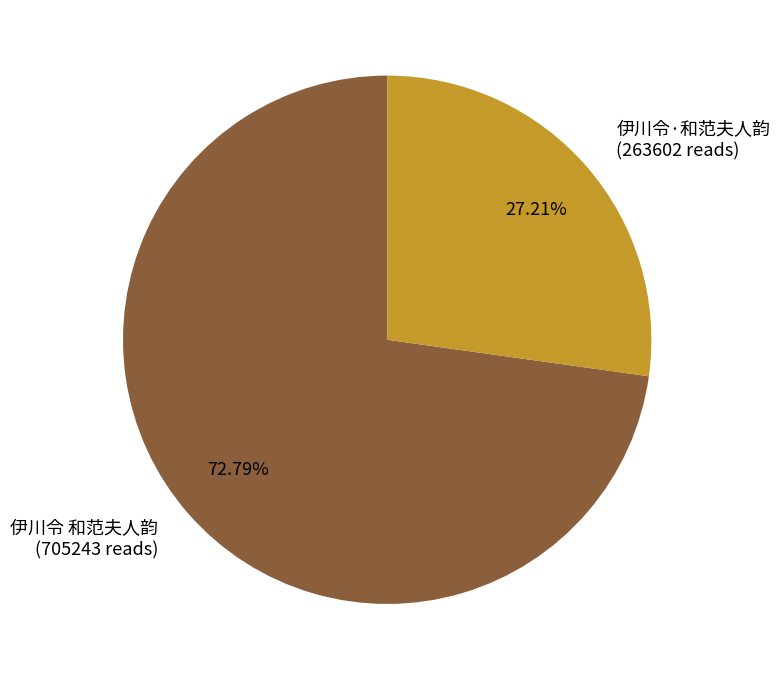

True or false: 伊川令 和范夫人韵 accounts for 65% of the total.

False